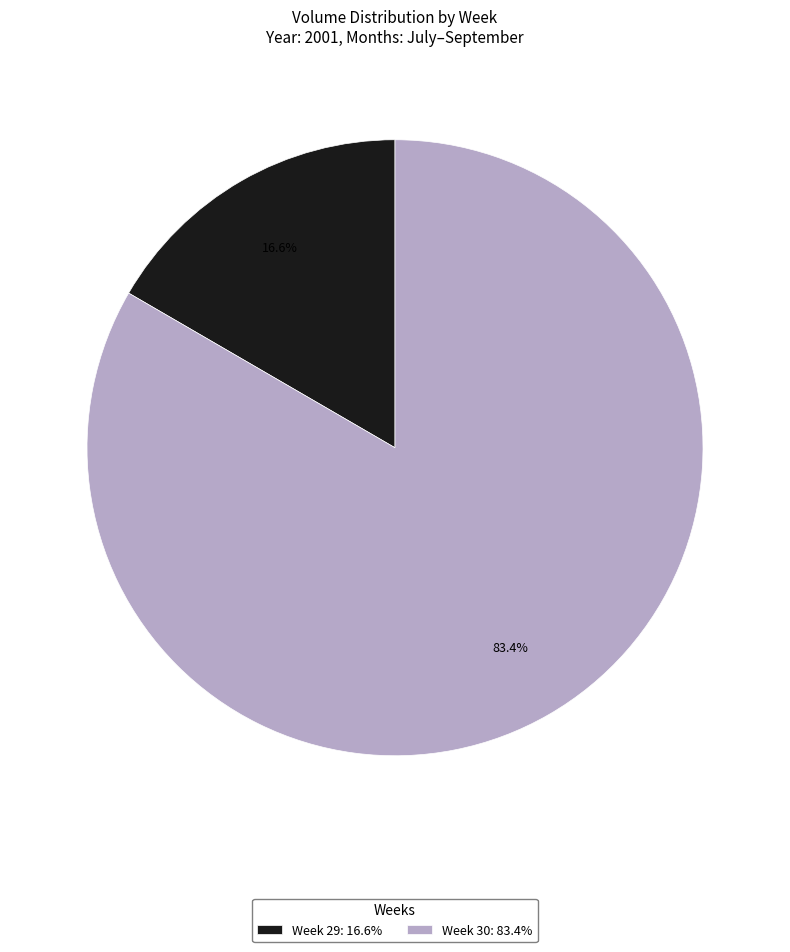

Which slice is the smallest?

Week 29: 16.6%